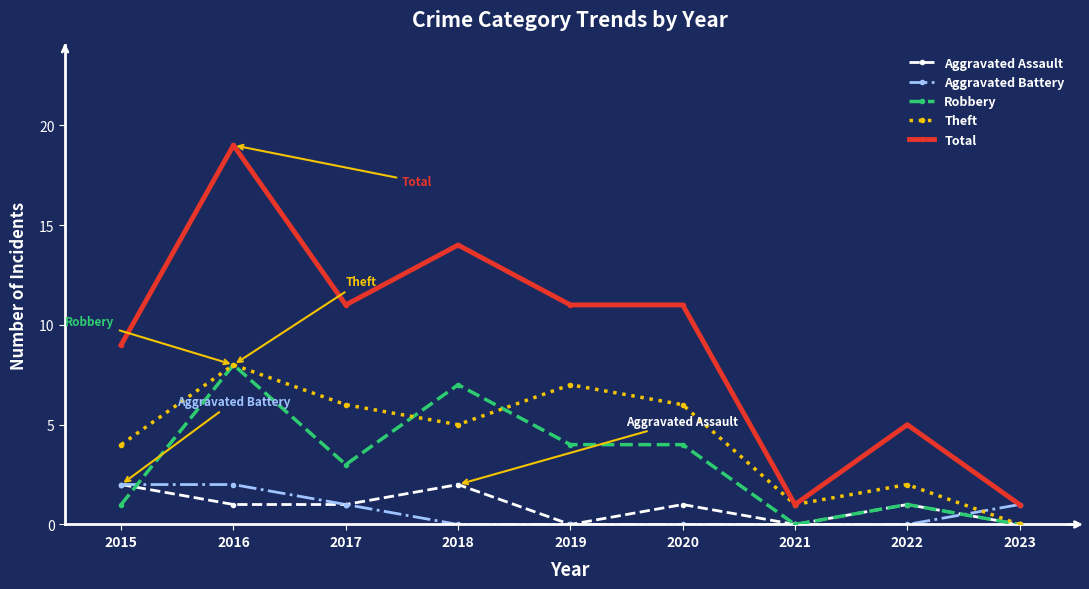

How many series are shown in this chart?

5